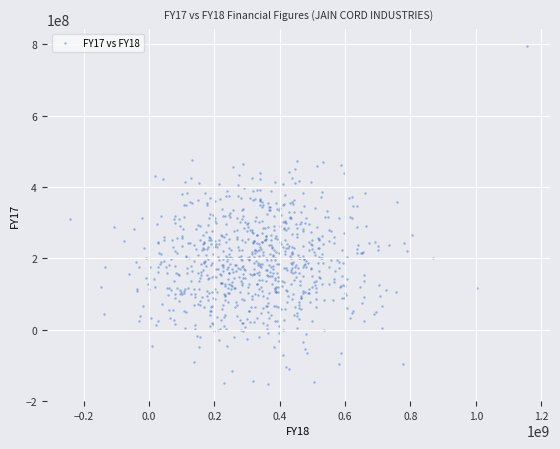

What is the range of X values (max minus min)?

1399025187.7